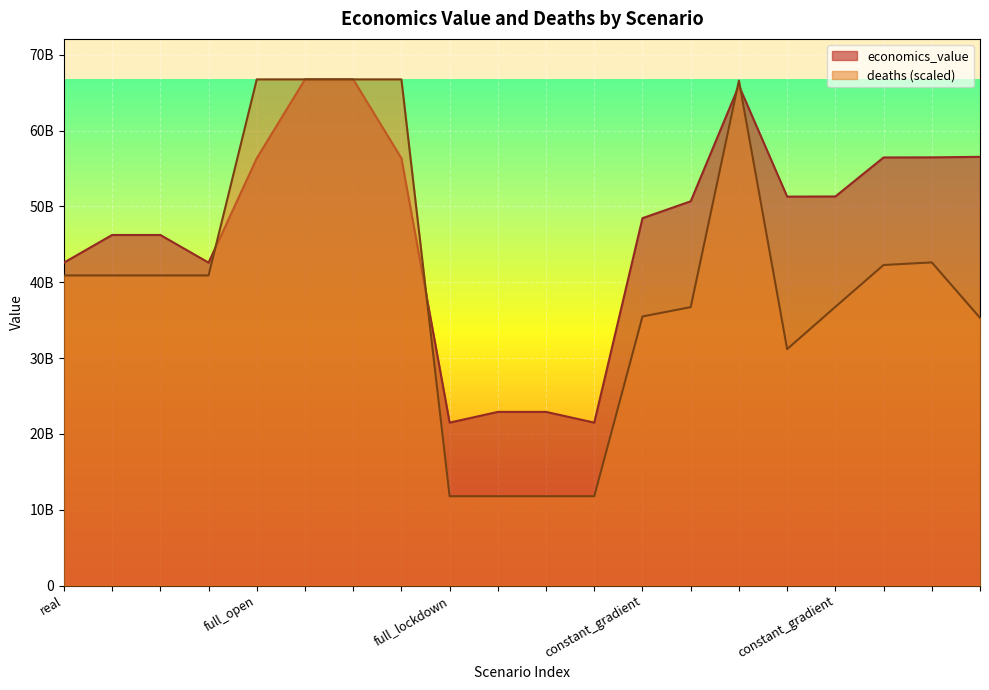

How many data points in economics_value are above 51300681642?

10